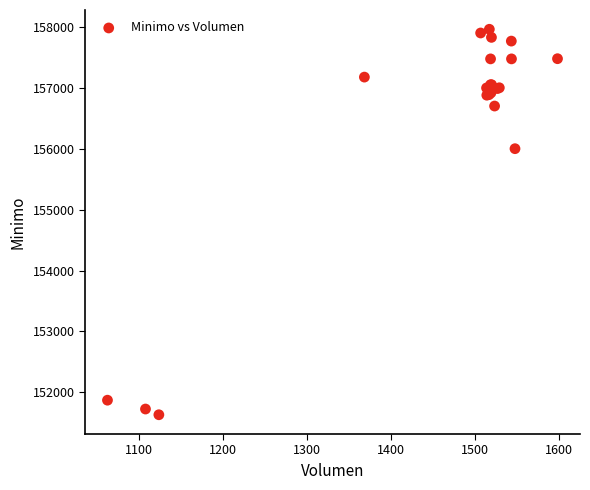

What Y value in the scatter plot is closest to 154796?

156000